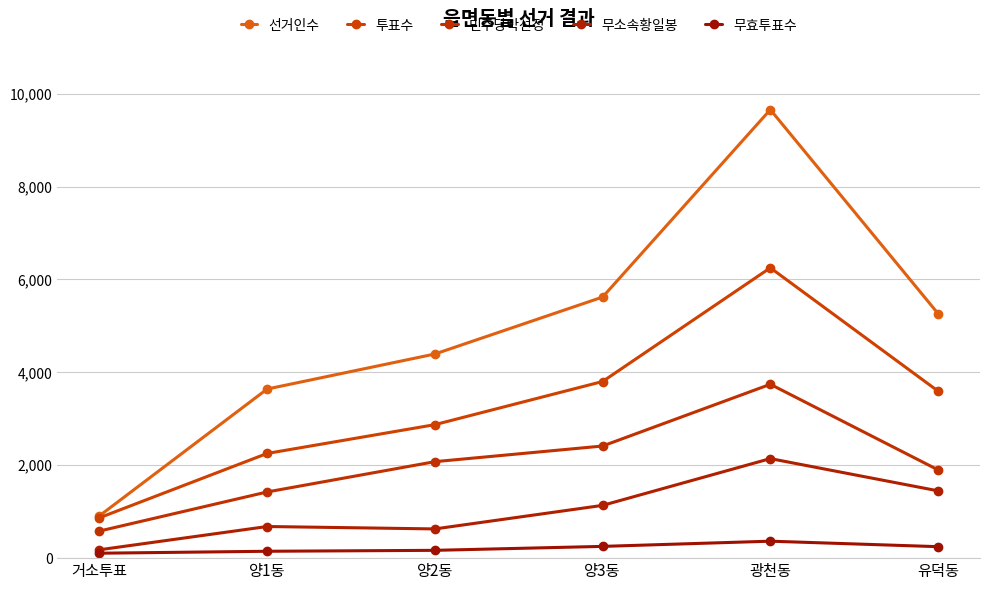

How many interior local peaks does the 민주당박선정 series have?

1